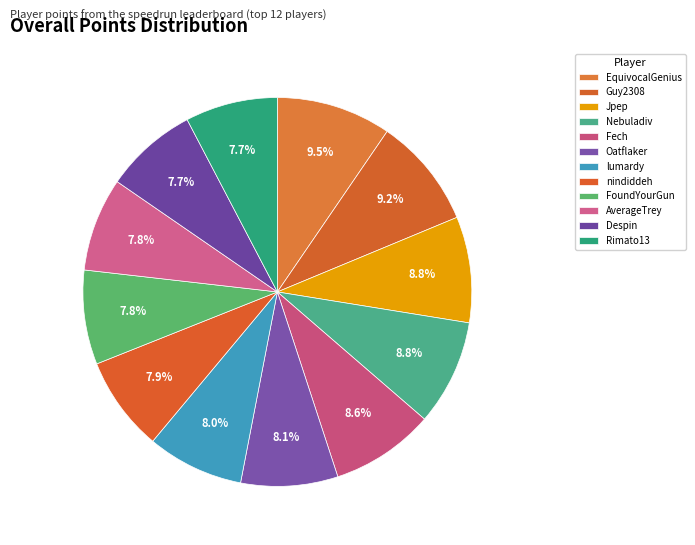

How many segments does this pie chart have?

12